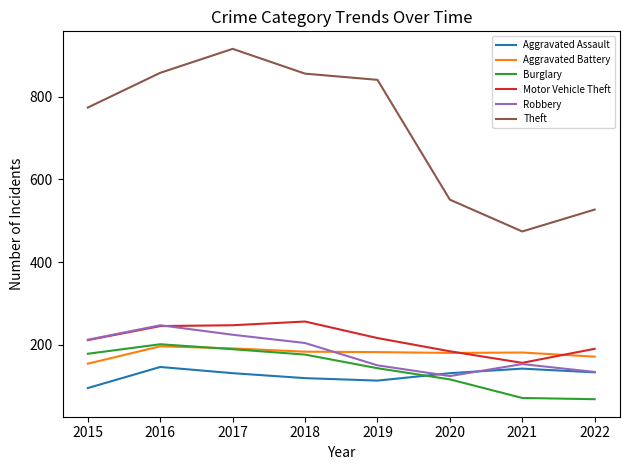

What is the difference between the Motor Vehicle Theft values at 2019 and 2021?

60